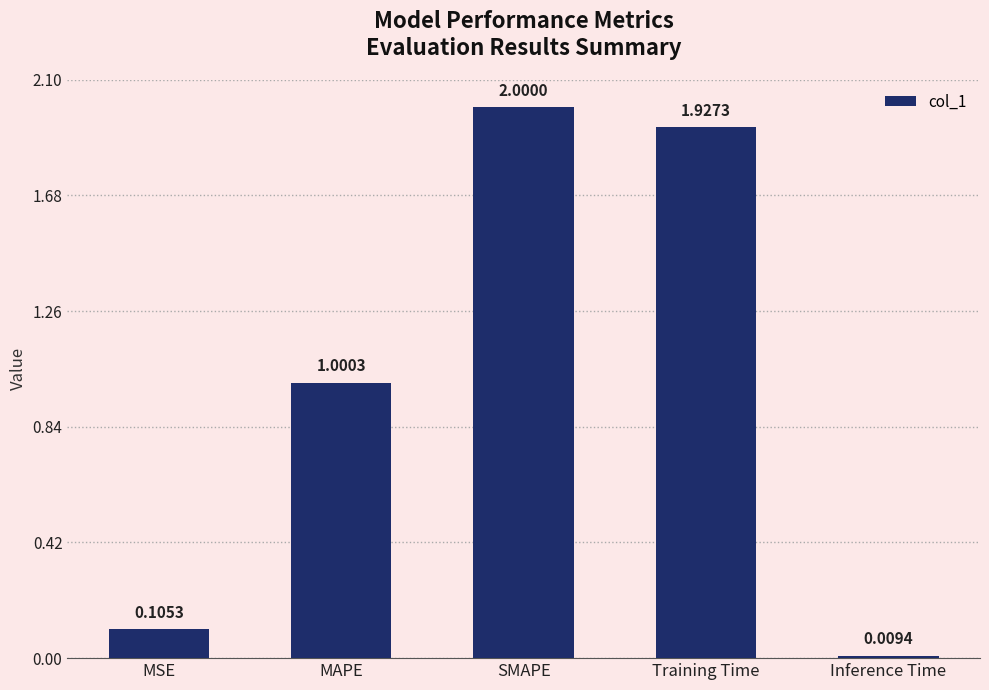

Rank the categories by value from lowest to highest.

Inference Time, MSE, MAPE, Training Time, SMAPE